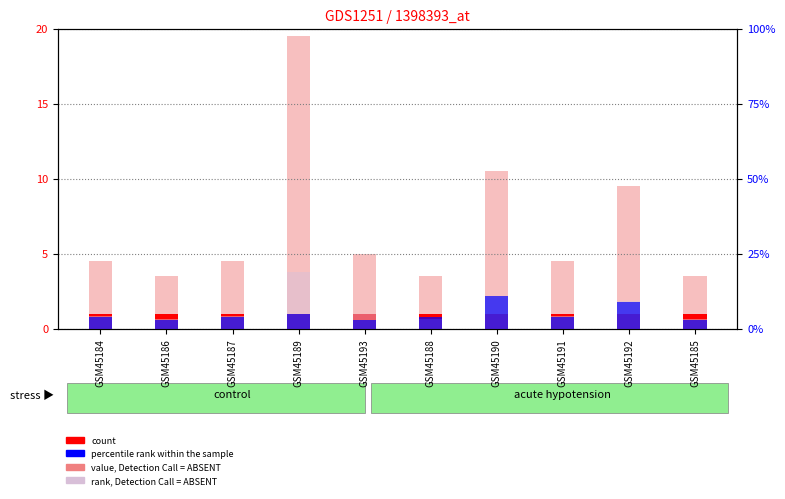

Reading left to right, list all the values displayed in this chart.

count: 1.0	1.0	1.0	1.0	1.0	1.0	1.0	1.0	1.0	1.0
value, Detection Call = ABSENT: 4.5	3.5	4.5	19.5	5.0	3.5	10.5	4.5	9.5	3.5
percentile rank within the sample: 4.0	3.0	4.0	5.0	3.0	4.0	11.0	4.0	9.0	3.0
rank, Detection Call = ABSENT: 4.2	3.2	4.2	18.8	4.8	3.2	10.2	4.2	9.2	3.2